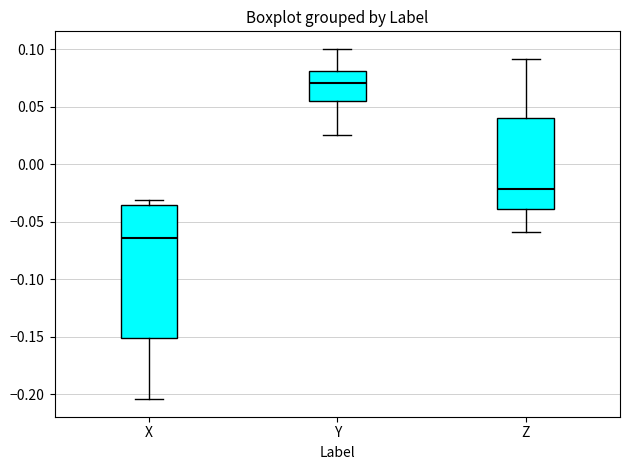

Which box is the tallest, from its lower edge to its upper edge?

X